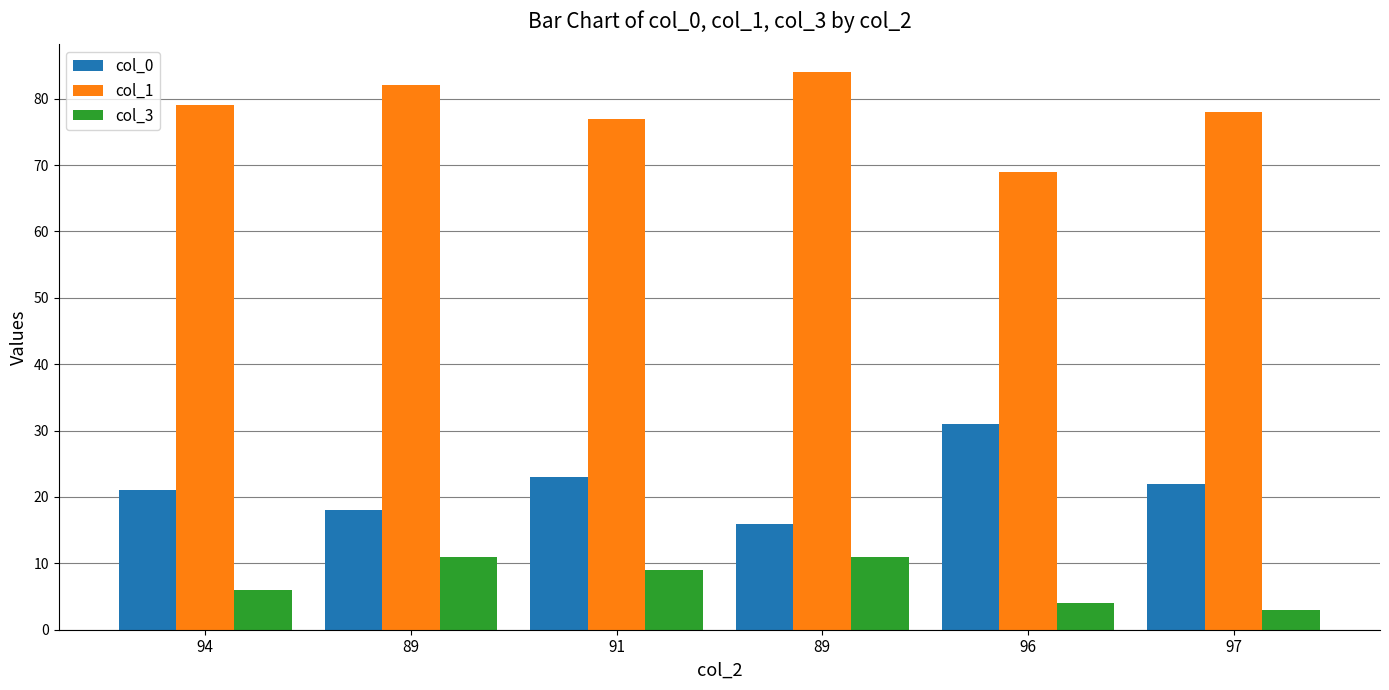

Which category has the highest value in the col_0 series?

96